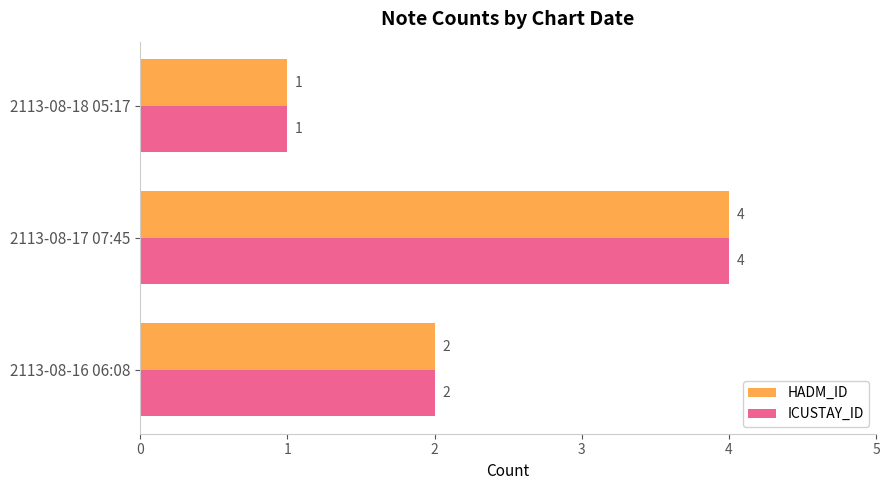

What is the total value across all series at 2113-08-17 07:45?

8